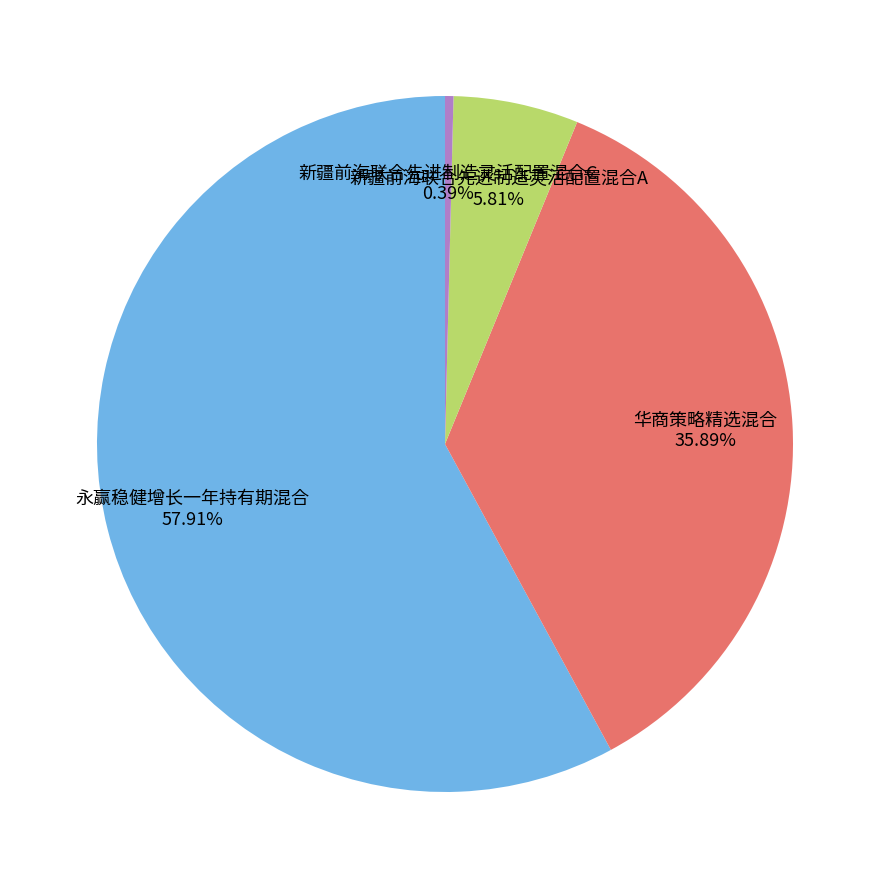

Count the number of slices in the pie.

4